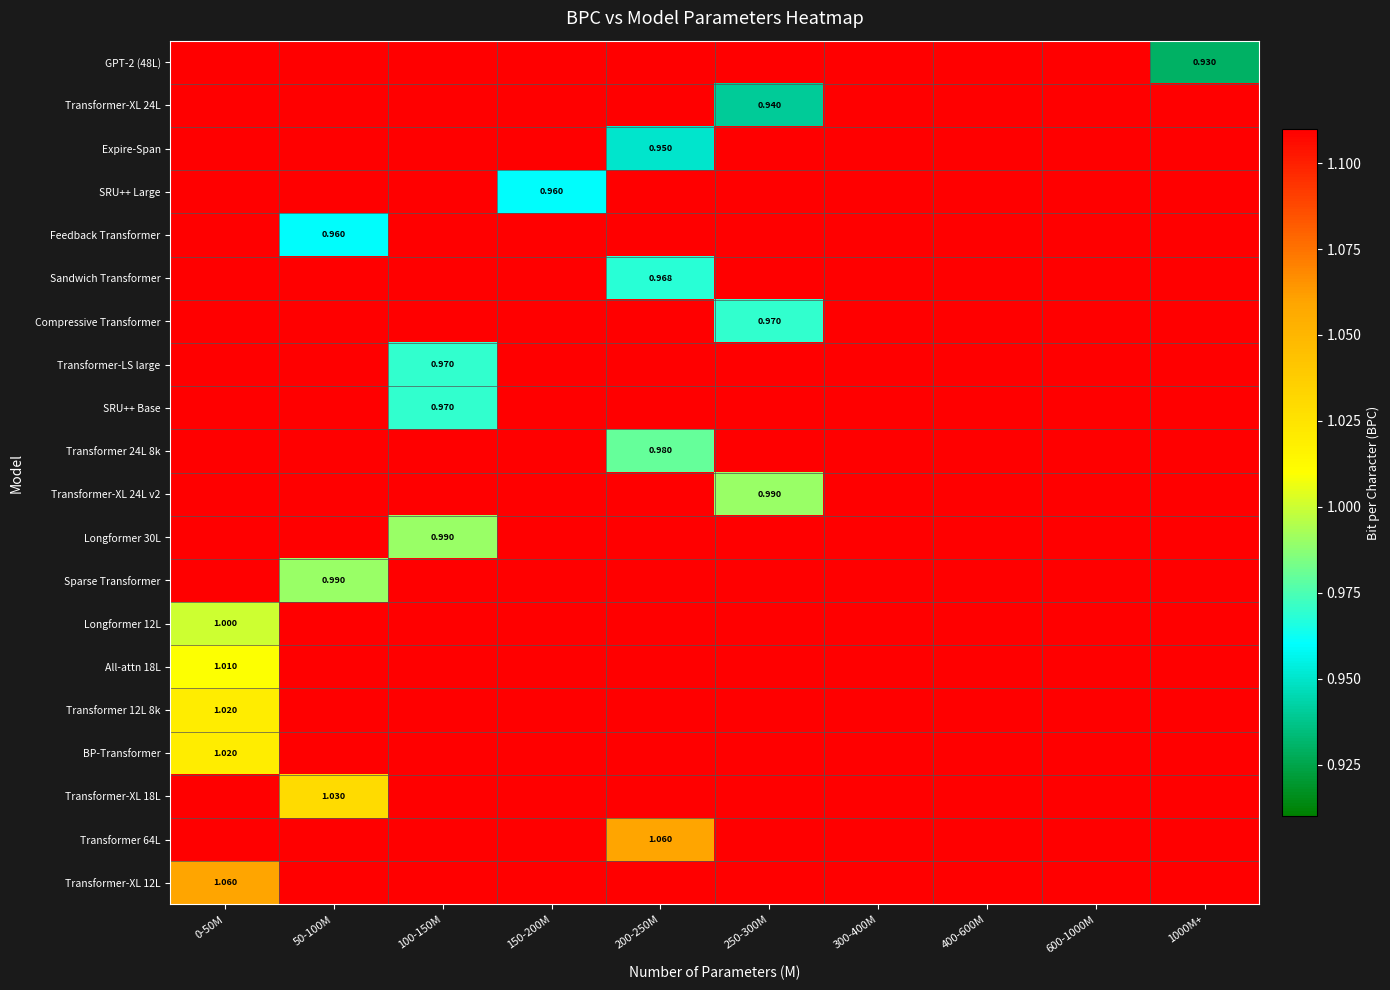

Rank the series by their maximum value, from highest to lowest.

GPT-2 (48L), Transformer-XL 24L, Expire-Span, SRU++ Large, Feedback Transformer, Sandwich Transformer, Compressive Transformer, Transformer-LS large, SRU++ Base, Transformer 24L 8k, Transformer-XL 24L v2, Longformer 30L, Sparse Transformer, Longformer 12L, All-attn 18L, Transformer 12L 8k, BP-Transformer, Transformer-XL 18L, Transformer 64L, Transformer-XL 12L